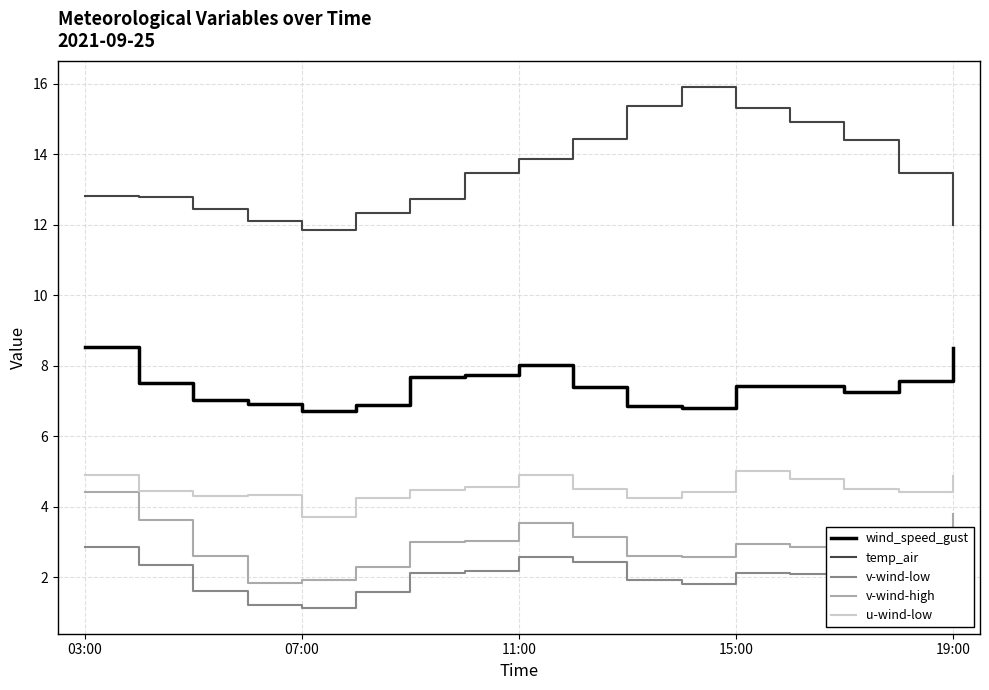

Rank the series by their maximum value, from lowest to highest.

v-wind-low, v-wind-high, u-wind-low, wind_speed_gust, temp_air